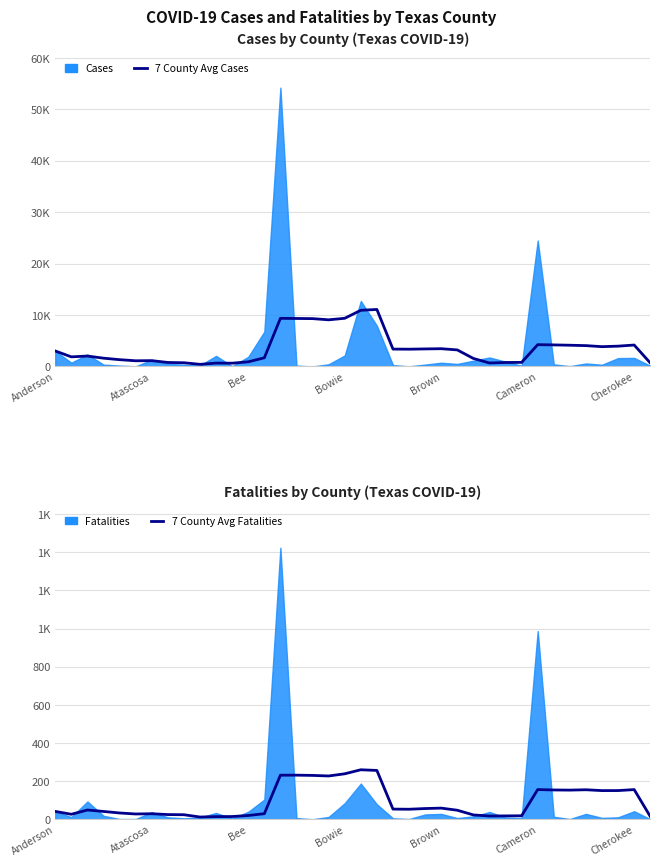

Where does the 7 County Avg Cases series first go above 3218?

14